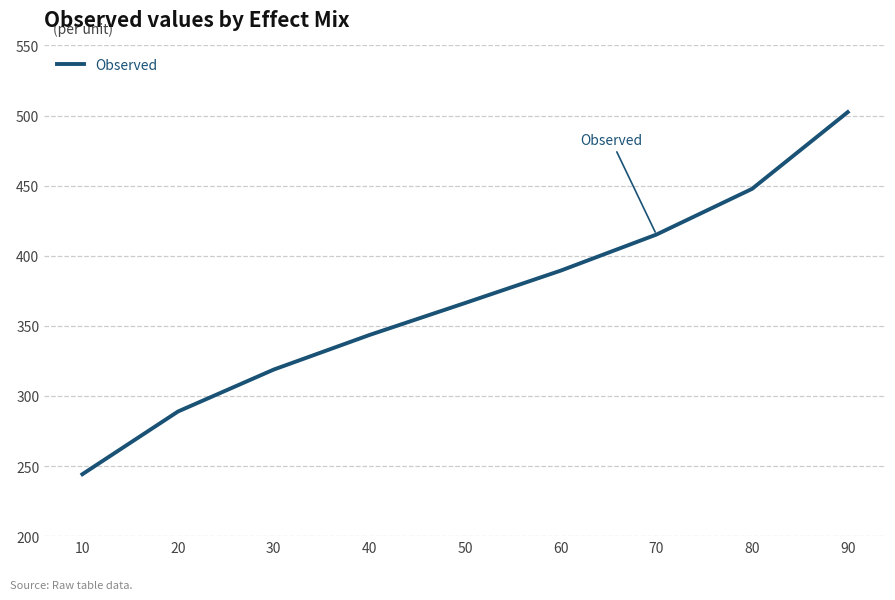

Which has a higher value, 50 or 70?

70